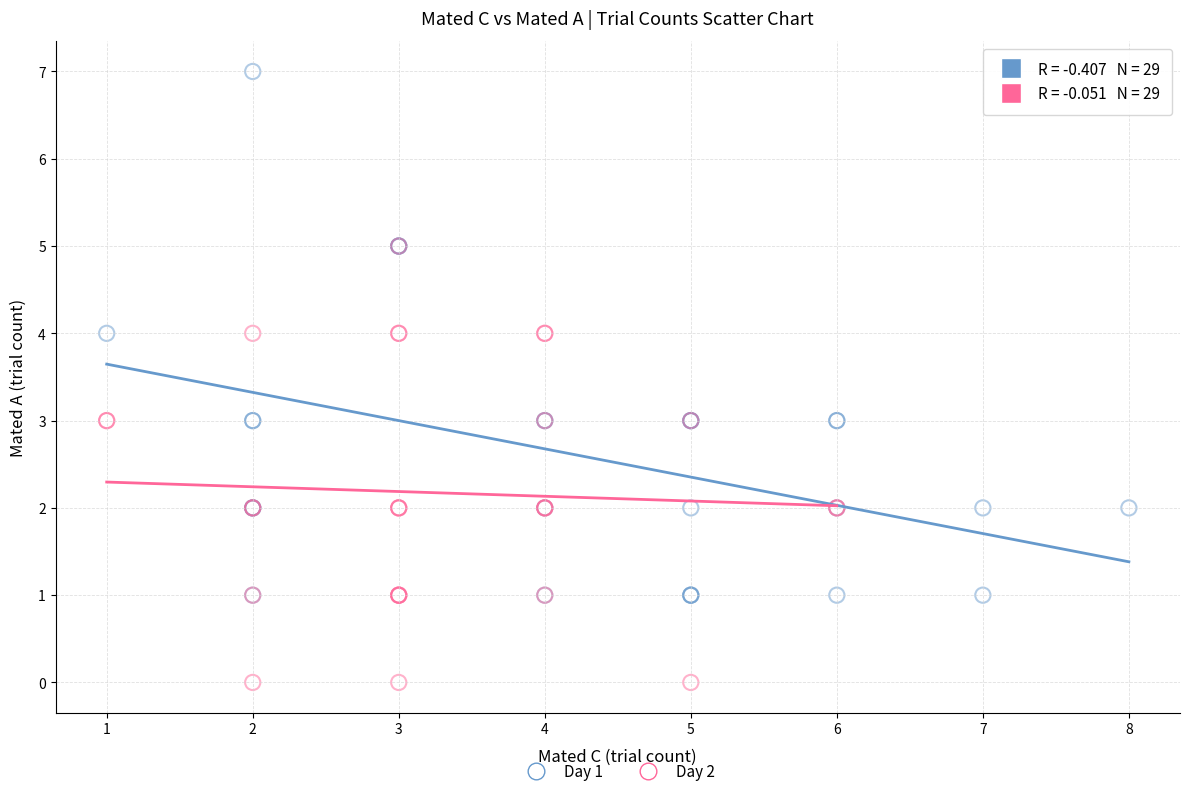

Which series has the largest Y range (max minus min)?

Day 1